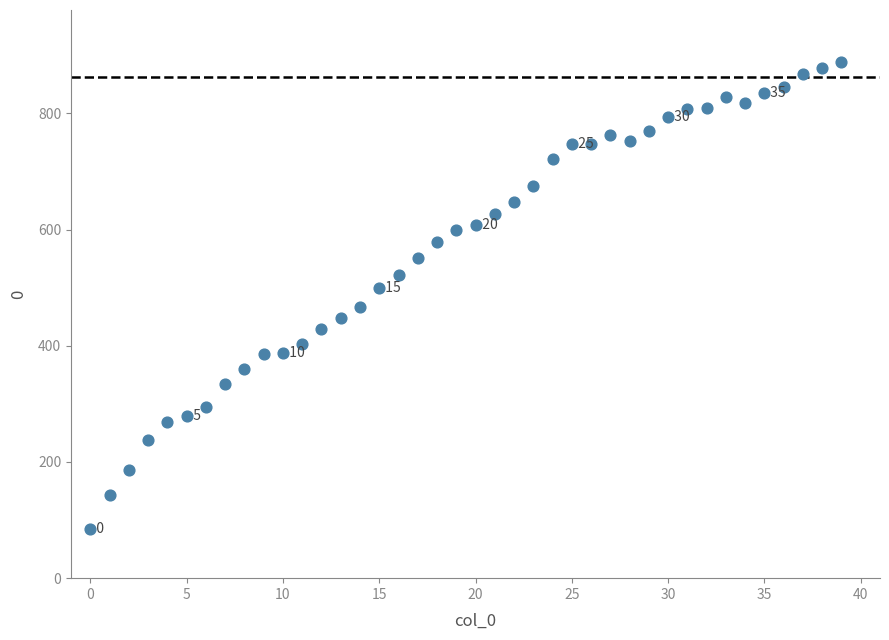

How many data points are displayed?

40